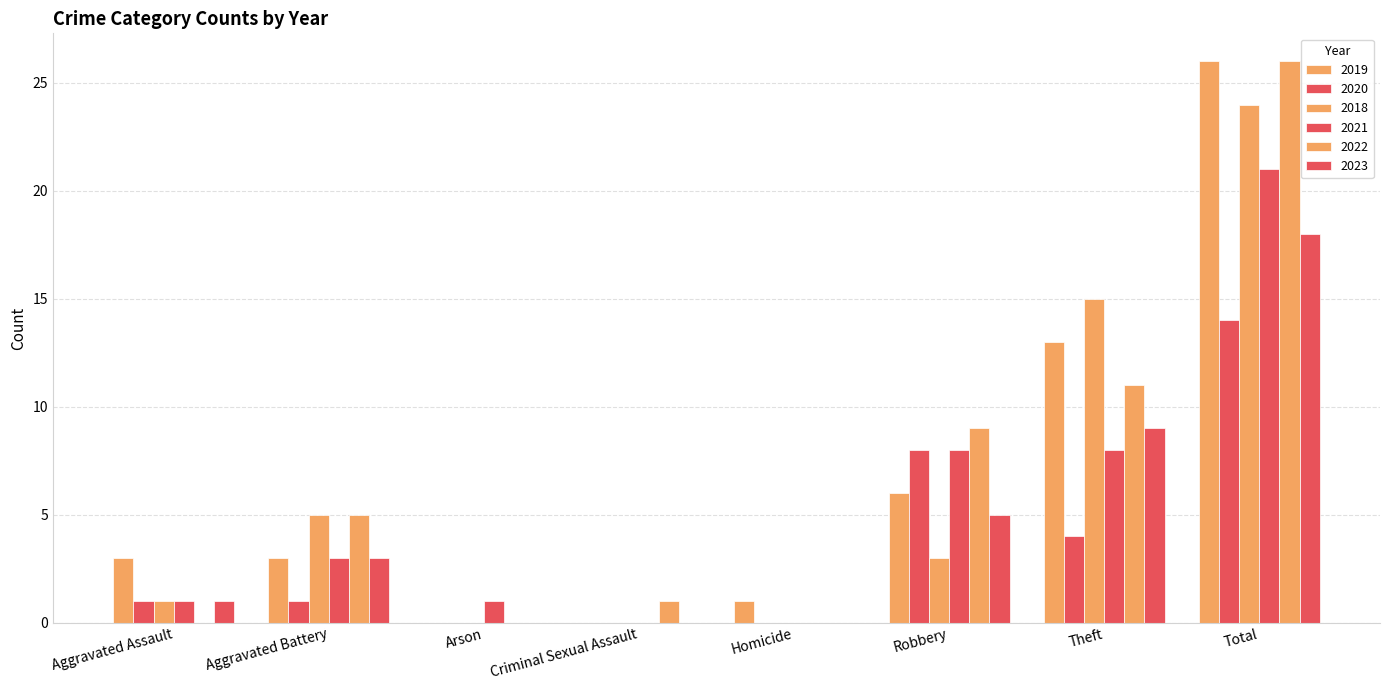

Is the value of 2019 at Aggravated Assault greater than the value of 2022 at Arson?

Yes